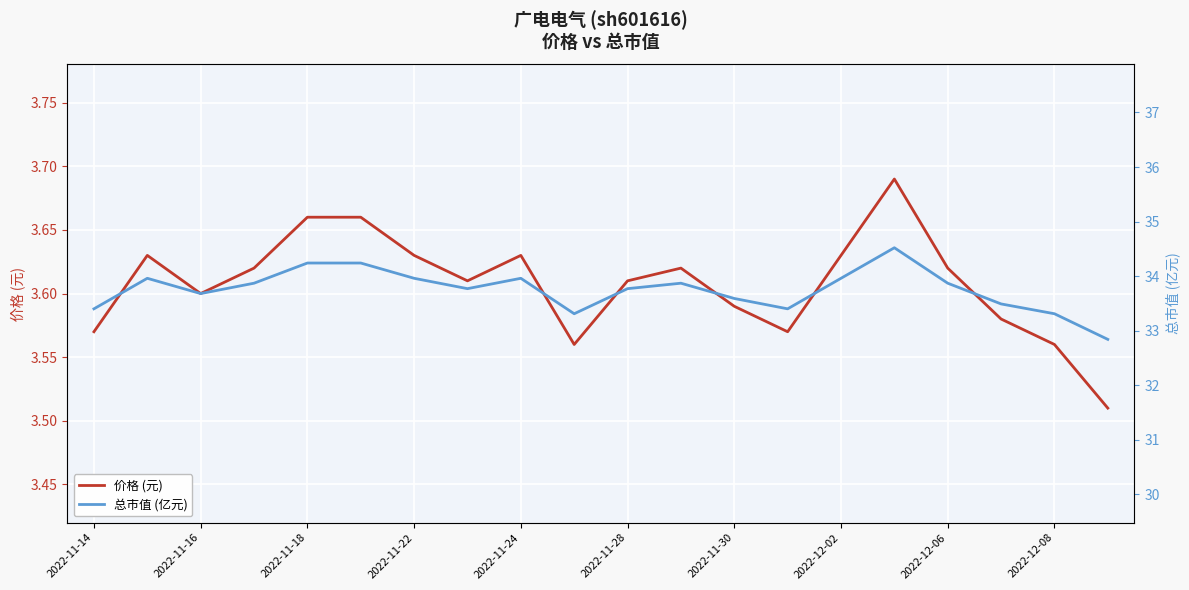

List the series in order of their peak value, highest first.

总市值 (亿元), 价格 (元)